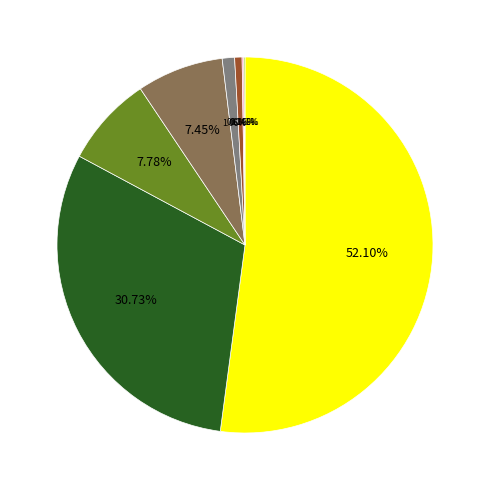

Is there a majority slice in this chart?

Yes